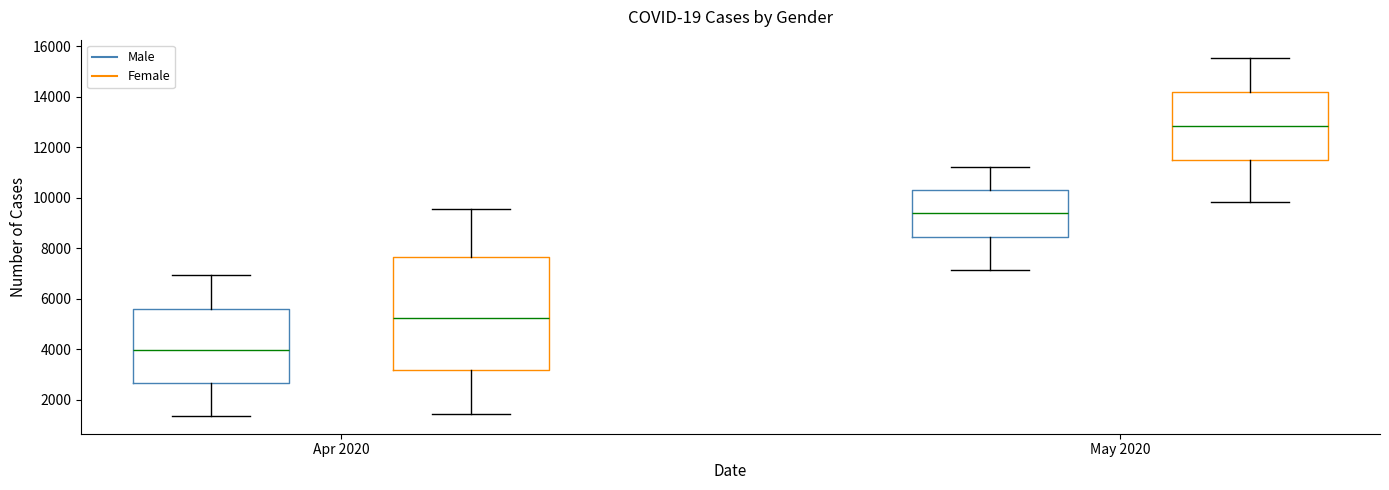

Which box has the highest median line?

May 2020 (Female)